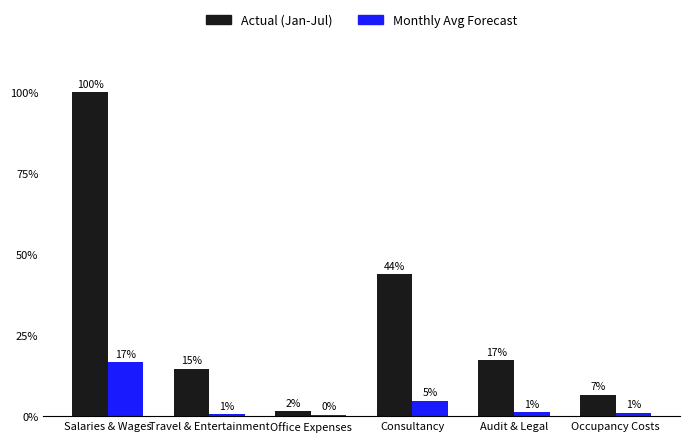

What is the label of the 4th bar from the left?

Consultancy